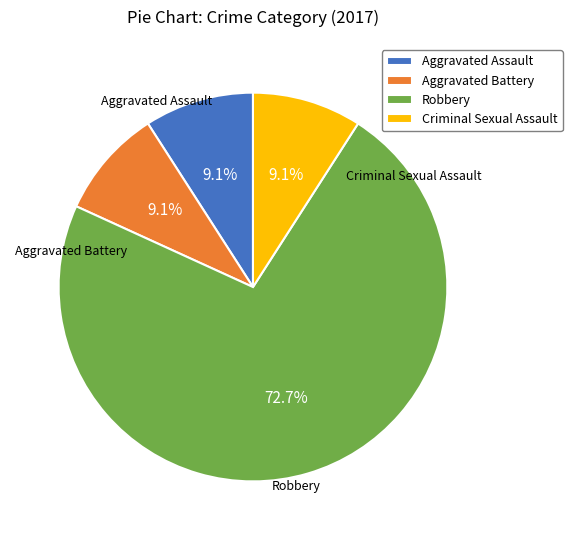

Combined, do Aggravated Assault and Robbery account for over 50%?

Yes